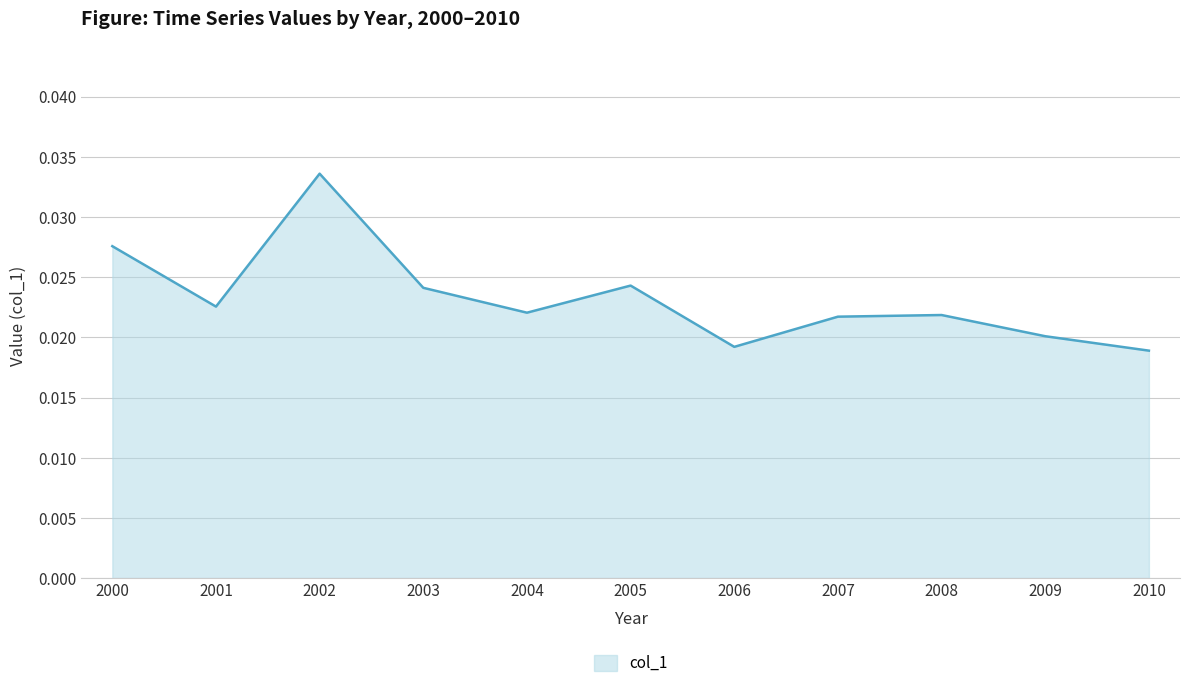

At which category does the chart reach its peak across all series?

2002